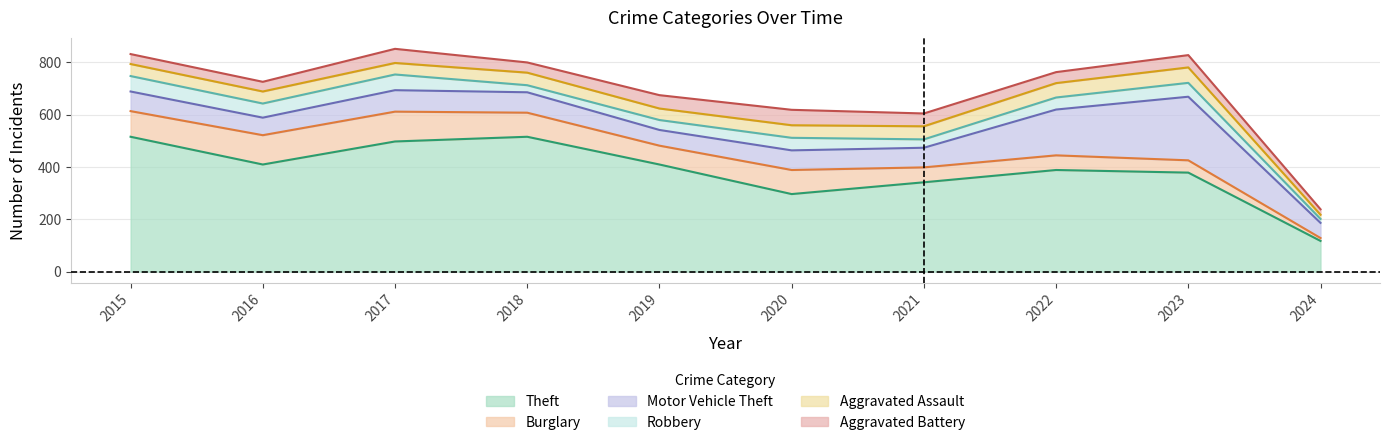

True or false: Motor Vehicle Theft has more than 1 interior local peaks.

True